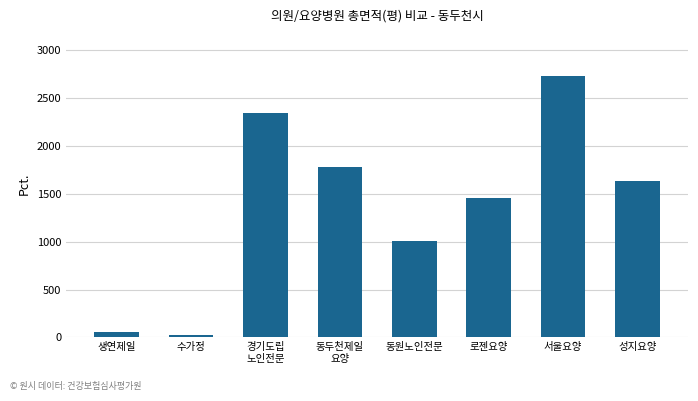

What is the approximate value at 서울요양?

2730.2